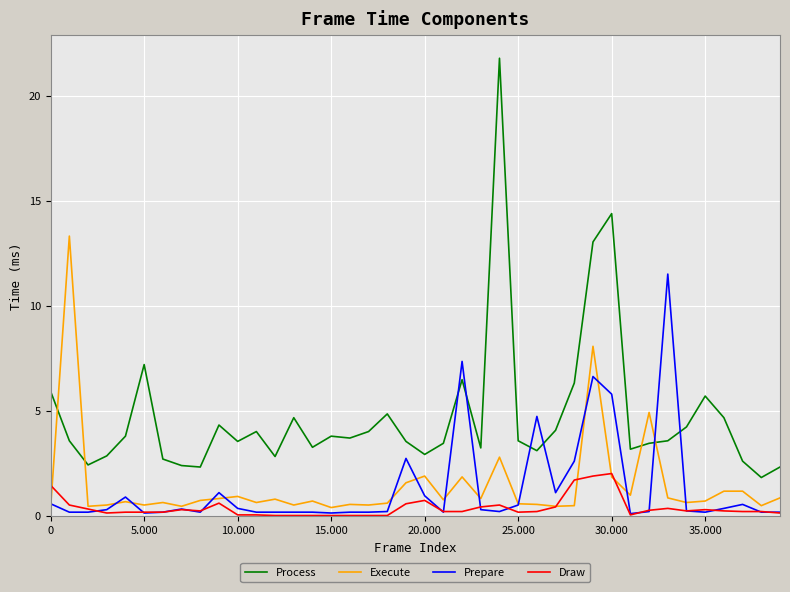

Rank the series by their maximum value, from highest to lowest.

Process, Execute, Prepare, Draw